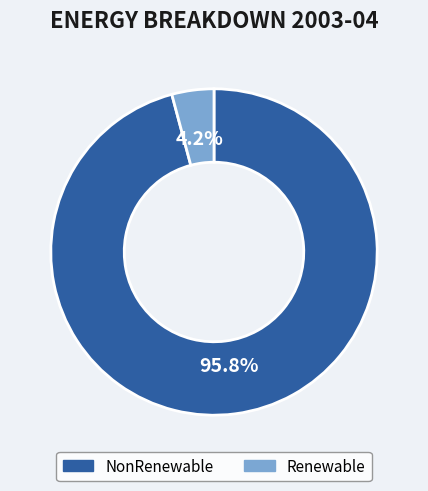

What is the largest slice in the pie chart?

NonRenewable